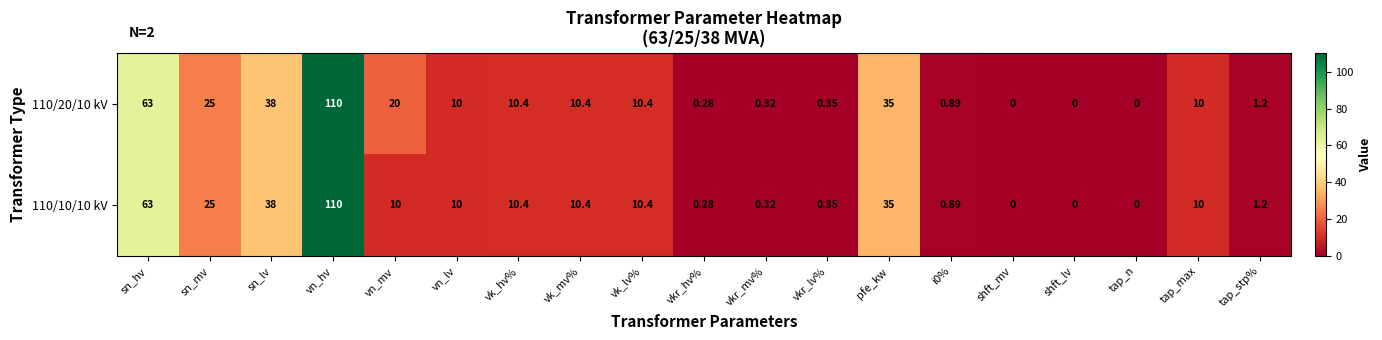

Is the value of 110/10/10 kV at sn_lv greater than the value of 110/20/10 kV at vkr_lv%?

Yes